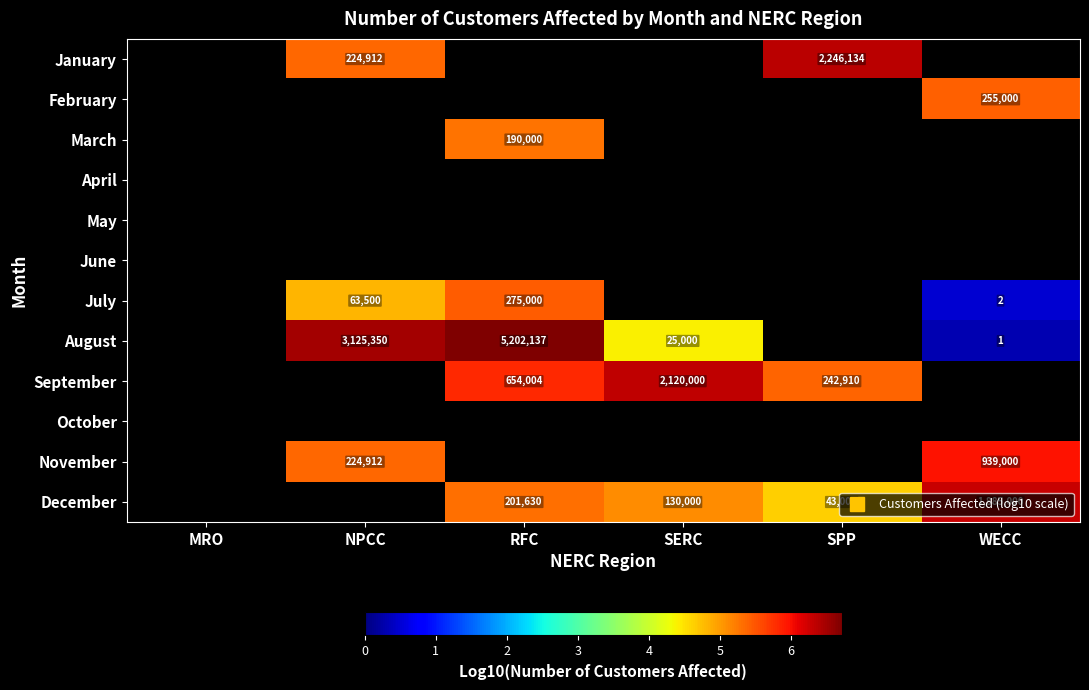

What is the spread (max minus min) of values at SPP?

1.7